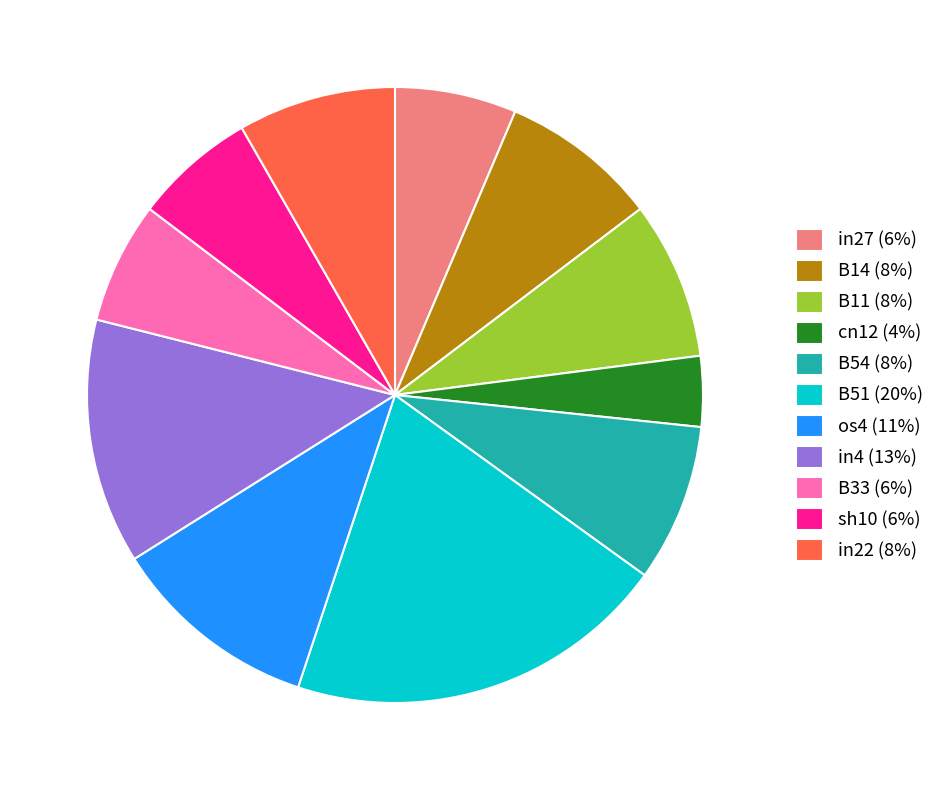

What is the smallest slice in the pie chart?

cn12